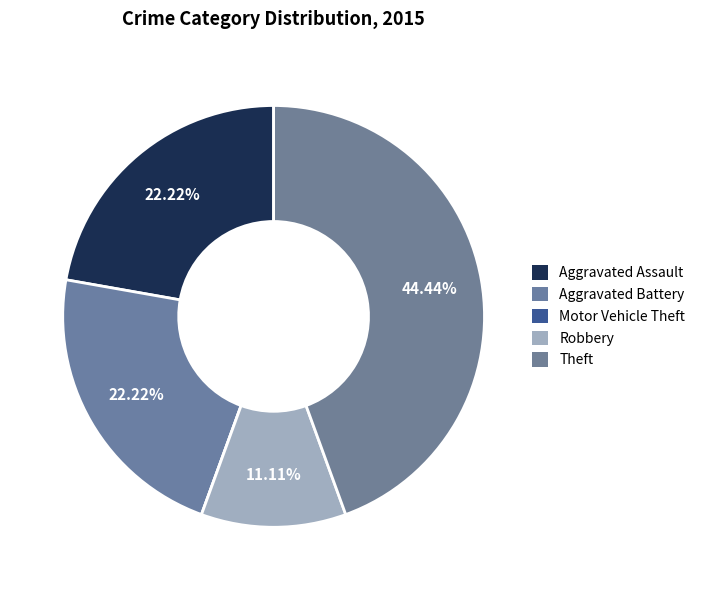

To the nearest percent, what percentage of the pie is Aggravated Assault?

22%